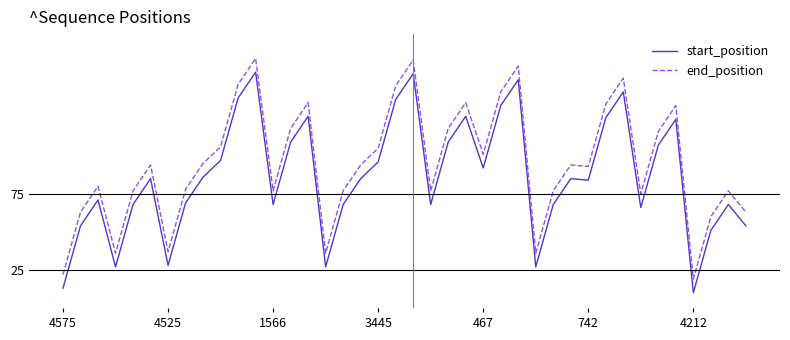

Reading right to left, list all the values displayed in this chart.

start_position: 54	68	51	10	124	107	66	142	125	84	85	68	27	150	133	92	126	109	68	154	137	96	85	68	27	126	109	68	155	138	97	86	69	28	85	68	27	71	54	13
end_position: 63	77	60	19	133	116	75	151	134	93	94	77	36	159	142	101	135	118	77	163	146	105	94	77	36	135	118	77	164	147	106	95	78	37	94	77	36	80	63	22